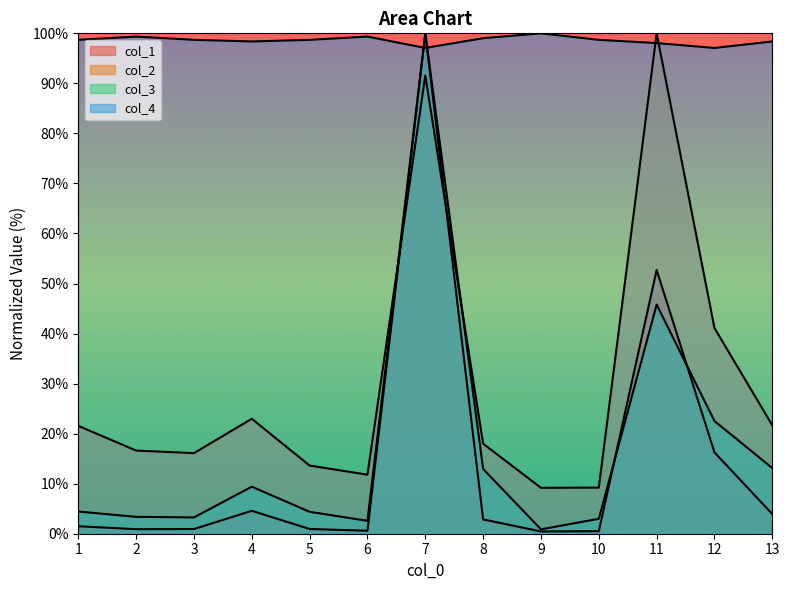

Which series has the largest total across all categories?

col_4